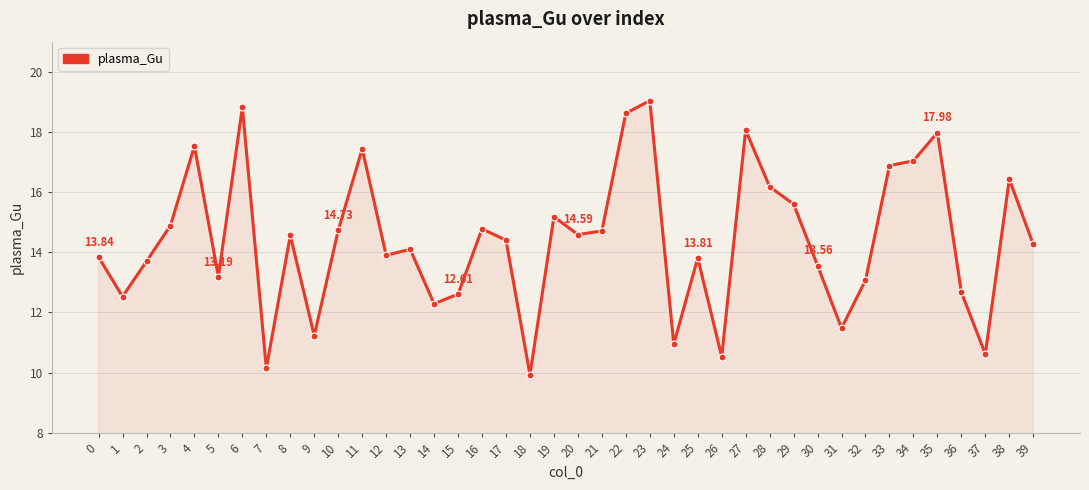

Is it true that the value at 36 is 8.3?

False